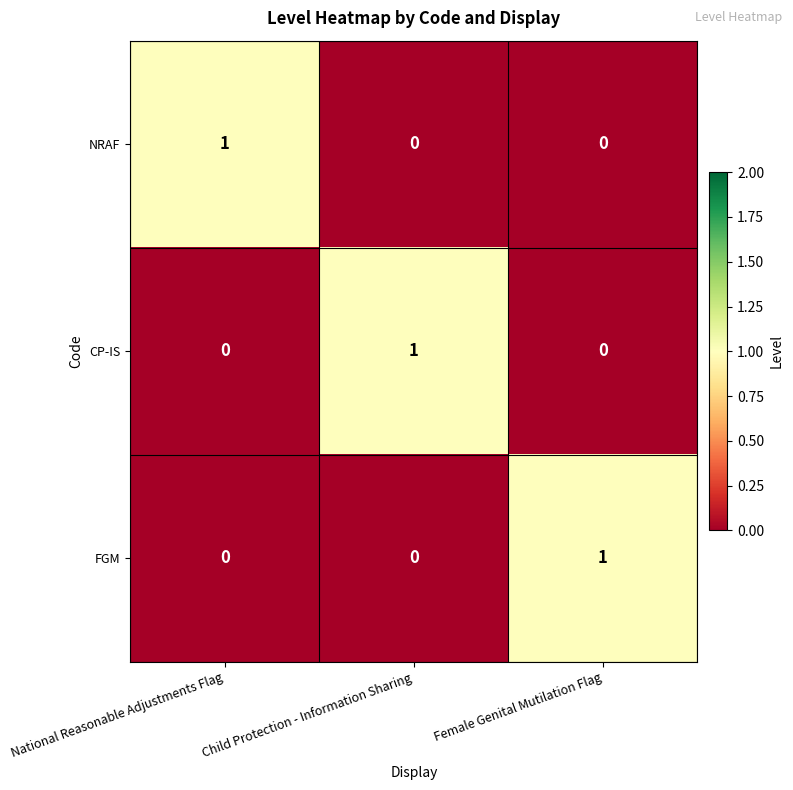

Is it true that CP-IS equals -1 at Female Genital Mutilation Flag?

False